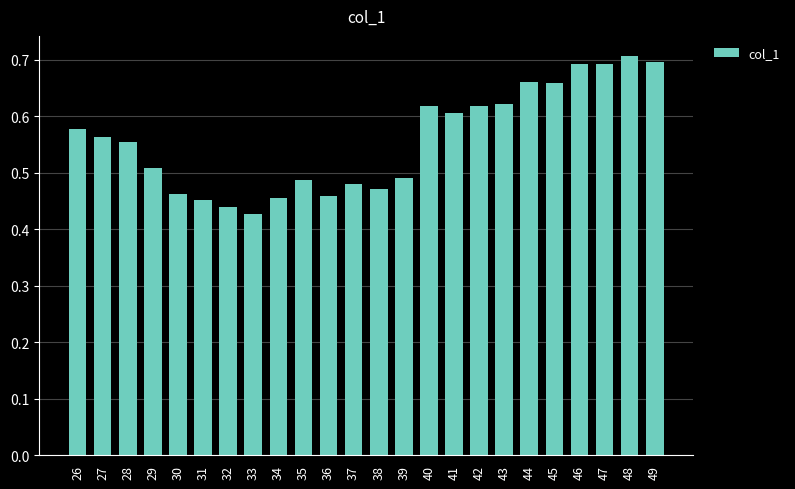

Count the values in the range 0 to 1.

24